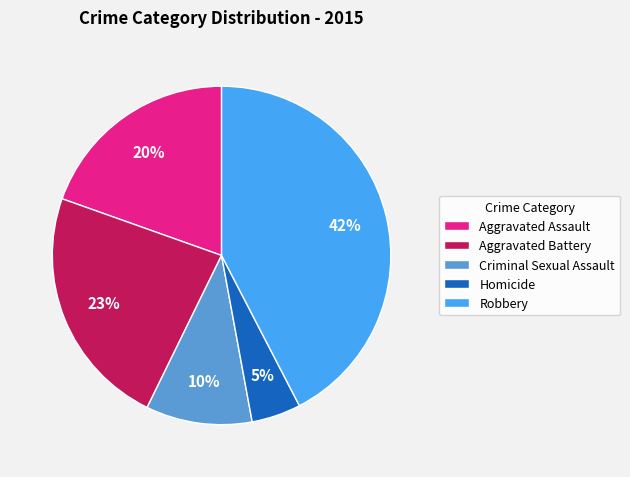

To the nearest percent, what is the average slice percentage?

20%